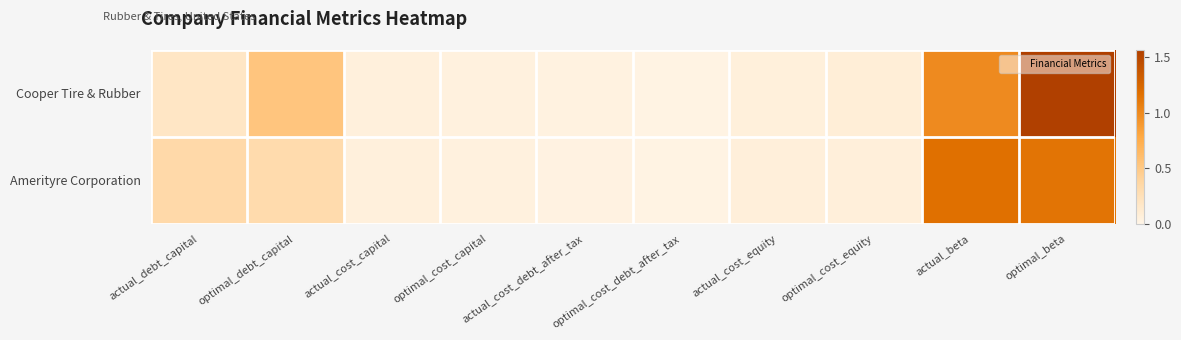

Reading left to right, list all the values displayed in this chart.

Cooper Tire & Rubber: actual_debt_capital=0.2	optimal_debt_capital=0.5	actual_cost_capital=0.1	optimal_cost_capital=0.0	actual_cost_debt_after_tax=0.0	optimal_cost_debt_after_tax=0.0	actual_cost_equity=0.1	optimal_cost_equity=0.1	actual_beta=1.0	optimal_beta=1.6
Amerityre Corporation: actual_debt_capital=0.3	optimal_debt_capital=0.3	actual_cost_capital=0.1	optimal_cost_capital=0.0	actual_cost_debt_after_tax=0.0	optimal_cost_debt_after_tax=0.0	actual_cost_equity=0.1	optimal_cost_equity=0.1	actual_beta=1.2	optimal_beta=1.1